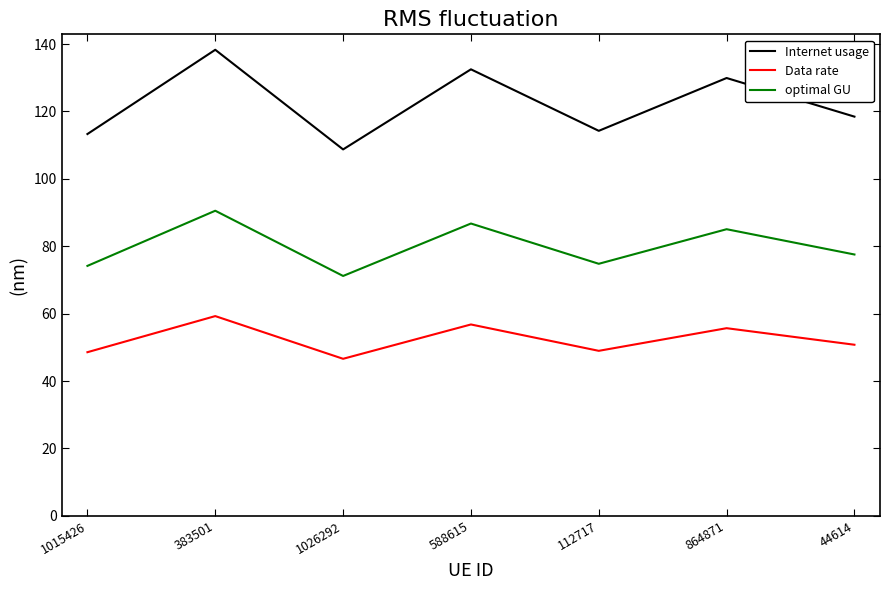

What is the difference between the highest and lowest values at 44614?

67.7